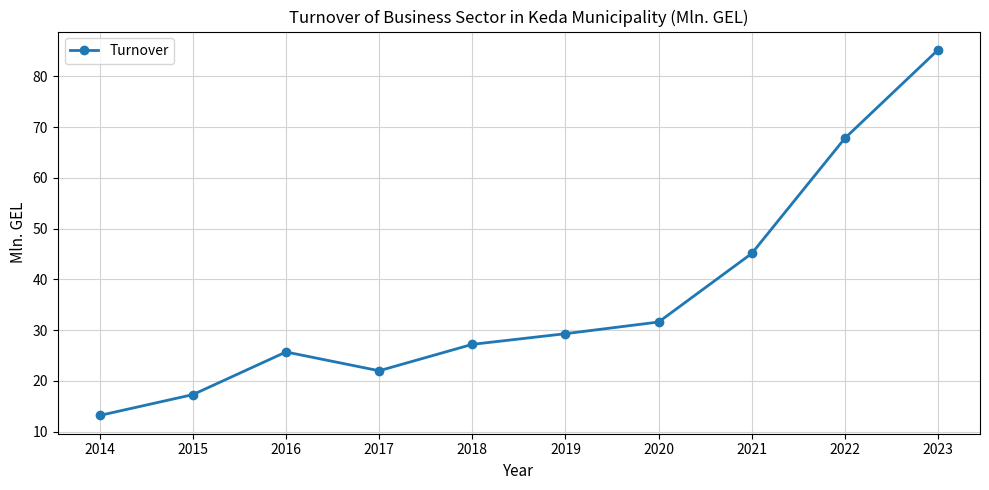

Is it true that the value at 2018 is 36.9?

False